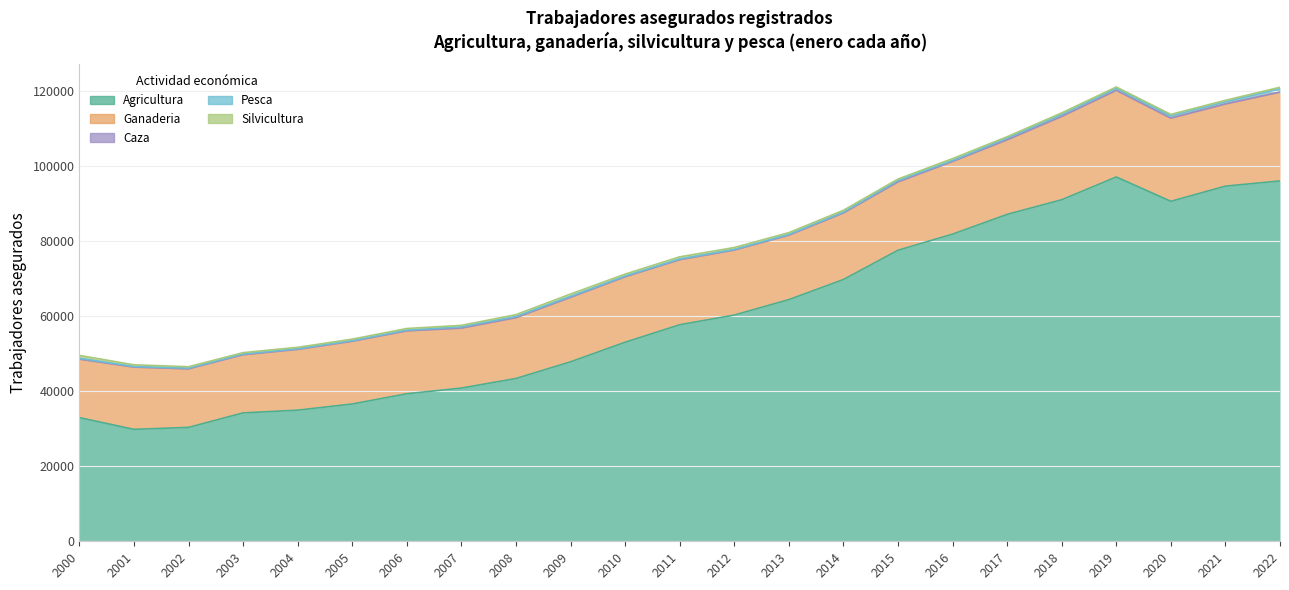

Reading right to left, extract all data points from this chart.

Agricultura: 2022=96089	2021=94695	2020=90653	2019=97140	2018=91070	2017=87168	2016=81898	2015=77603	2014=69794	2013=64439	2012=60321	2011=57738	2010=53076	2009=47854	2008=43409	2007=40851	2006=39338	2005=36613	2004=34960	2003=34237	2002=30370	2001=29842	2000=32977
Ganaderia: 2022=23648	2021=21878	2020=22141	2019=23070	2018=22186	2017=19864	2016=19357	2015=18206	2014=17729	2013=17171	2012=17325	2011=17343	2010=17454	2009=17198	2008=16223	2007=15994	2006=16774	2005=16723	2004=16214	2003=15514	2002=15617	2001=16601	2000=15598
Caza: 2022=47	2021=44	2020=44	2019=45	2018=41	2017=28	2016=27	2015=29	2014=30	2013=21	2012=16	2011=5	2010=6	2009=5	2008=3	2007=3	2006=1	2005=2	2004=0	2003=0	2002=0	2001=0	2000=0
Pesca: 2022=867	2021=547	2020=574	2019=482	2018=476	2017=447	2016=270	2015=356	2014=230	2013=183	2012=171	2011=189	2010=198	2009=243	2008=313	2007=330	2006=195	2005=178	2004=174	2003=185	2002=190	2001=160	2000=224
Silvicultura: 2022=405	2021=416	2020=416	2019=396	2018=449	2017=362	2016=487	2015=386	2014=471	2013=483	2012=499	2011=567	2010=505	2009=626	2008=481	2007=395	2006=425	2005=384	2004=368	2003=361	2002=362	2001=455	2000=760